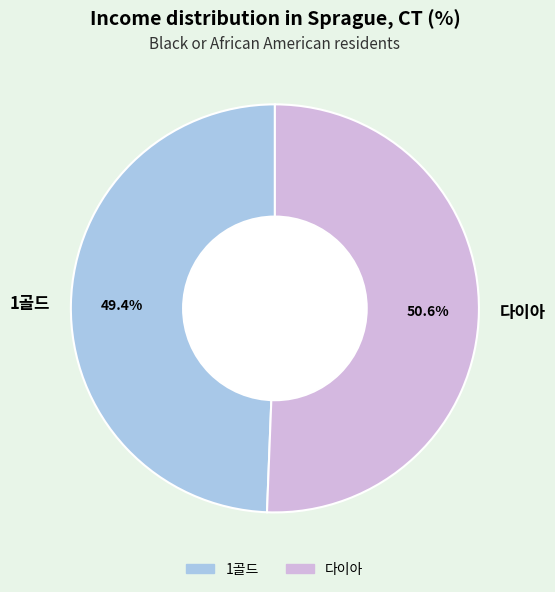

What is the largest slice in the pie chart?

다이아